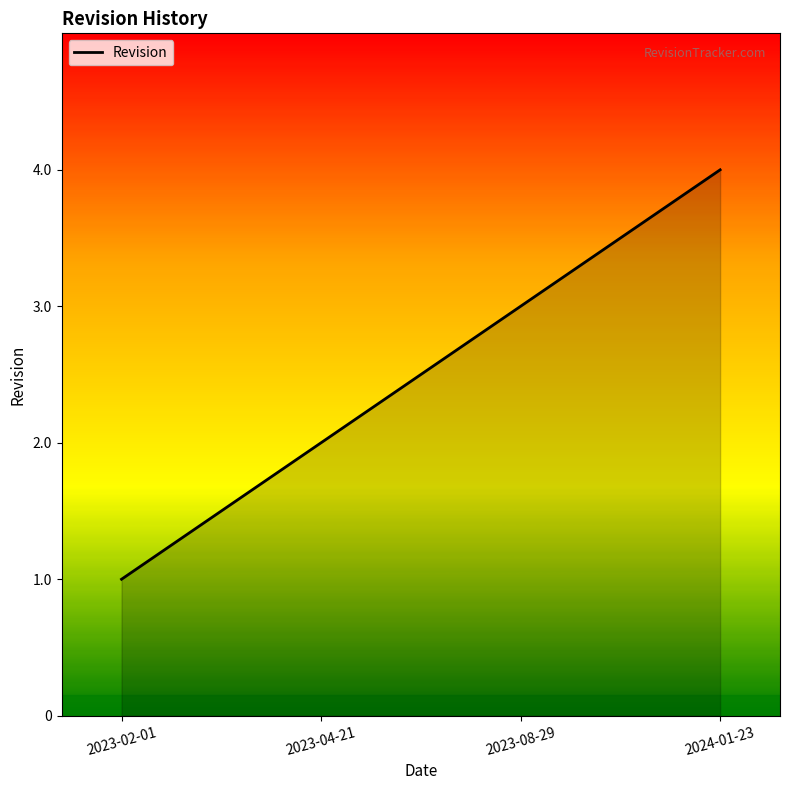

What is the greatest value displayed?

4